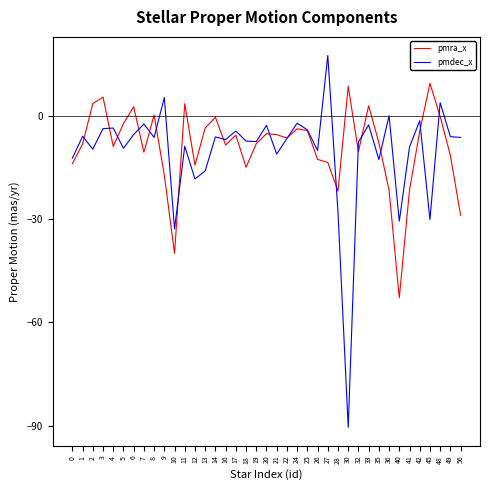

At which category does pmra_x reach its first local peak?

3